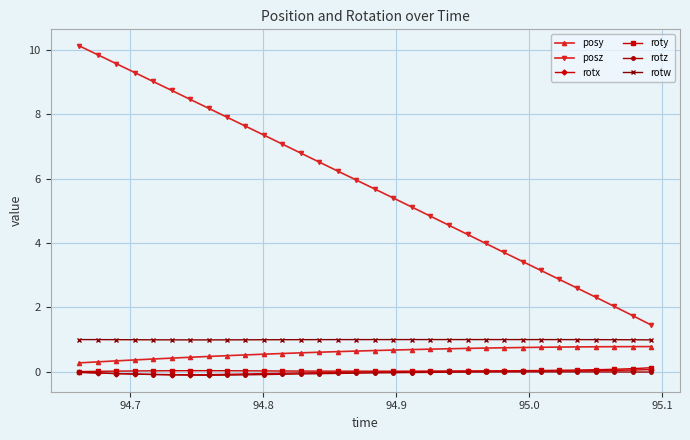

Which series has the largest total across all categories?

posz